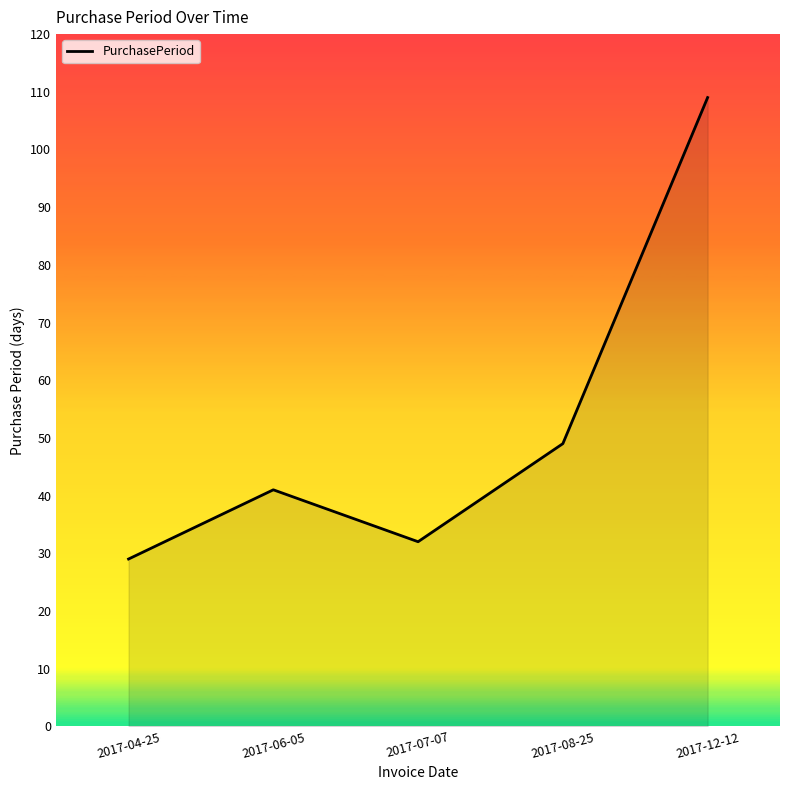

Does the chart display data point markers on the line(s)?

No